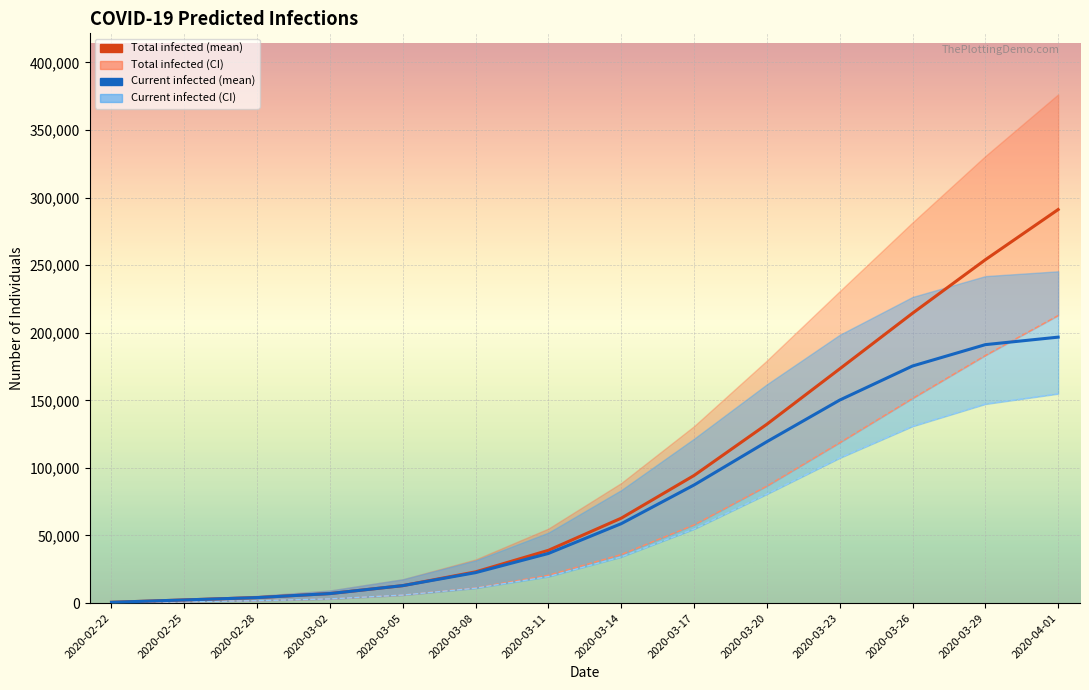

Which series has the largest total across all categories?

predicted_total_infected_mean